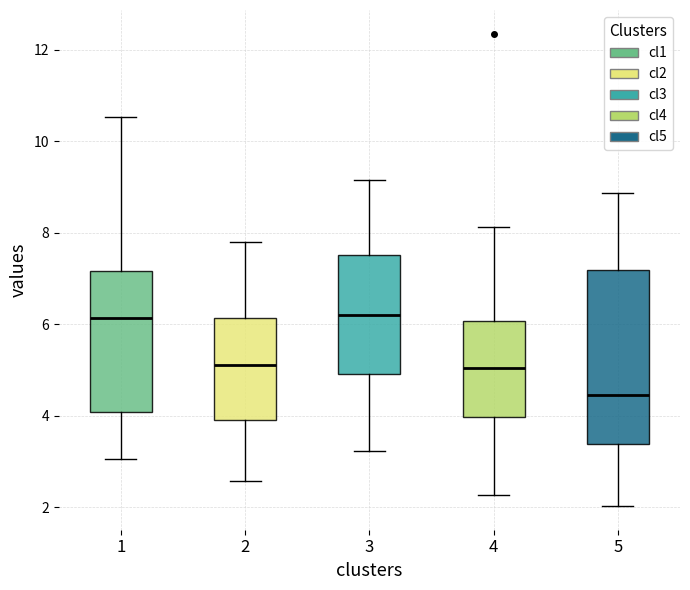

Reading left to right, read every box against the y-axis: the position of its median line, the range the box covers, and the ends of its whiskers. The values are not printed on the chart, so give them approximately, as read against the axis.

1: median 6.2, box 4.0 to 7.2, whiskers 3.0 to 10.6
2: median 5.2, box 4.0 to 6.2, whiskers 2.6 to 7.8
3: median 6.2, box 5.0 to 7.6, whiskers 3.2 to 9.2
4: median 5.0, box 4.0 to 6.0, whiskers 2.2 to 8.2
5: median 4.4, box 3.4 to 7.2, whiskers 2.0 to 8.8